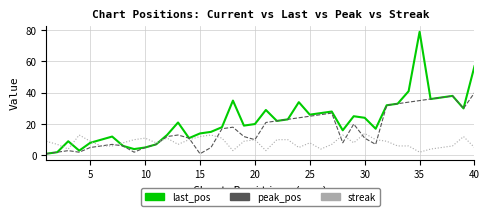

What are all the series names shown in the legend?

last_pos, peak_pos, streak